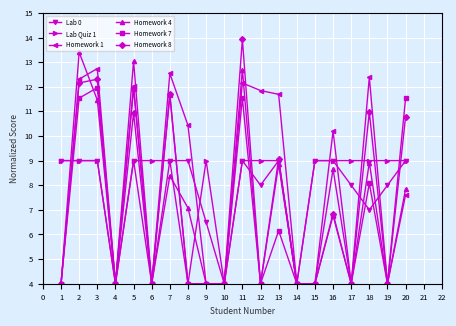

The value of Lab 0 at 2 is 6.1. True or false?

False